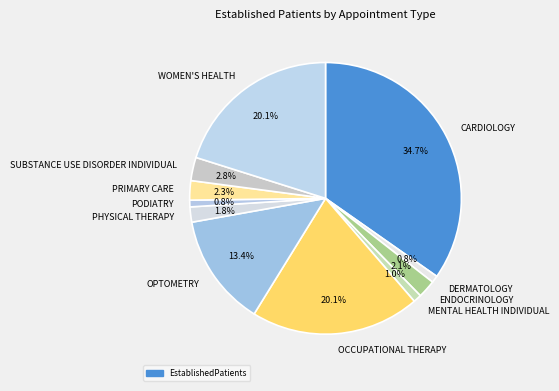

Between SUBSTANCE USE DISORDER INDIVIDUAL and OPTOMETRY, which is larger?

OPTOMETRY